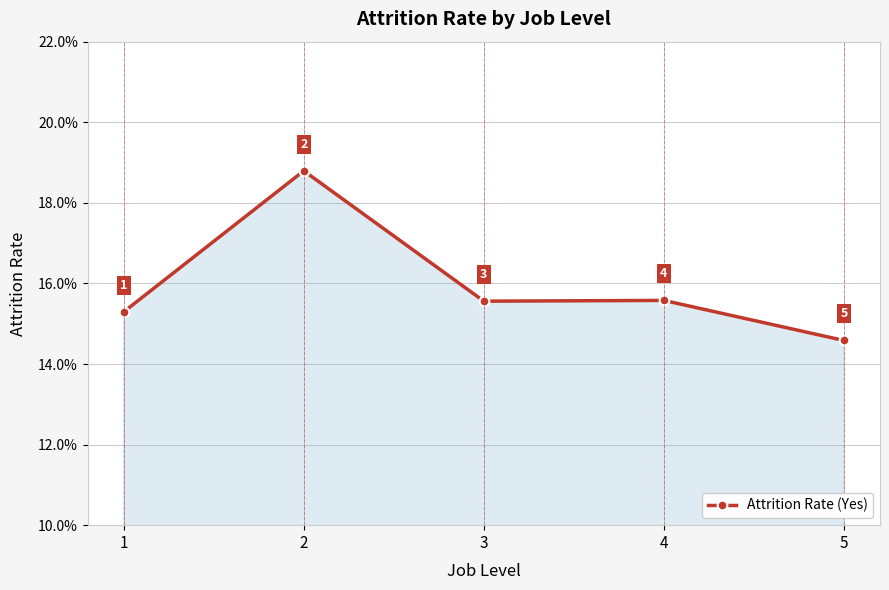

Does the chart have visible grid lines?

Yes